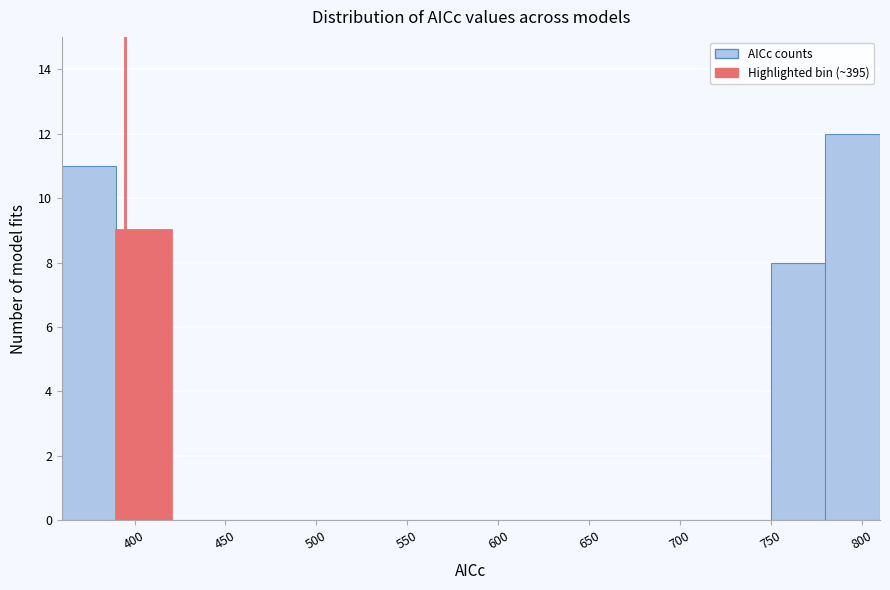

Over which range of the x-axis is the bar tallest?

780 to 810